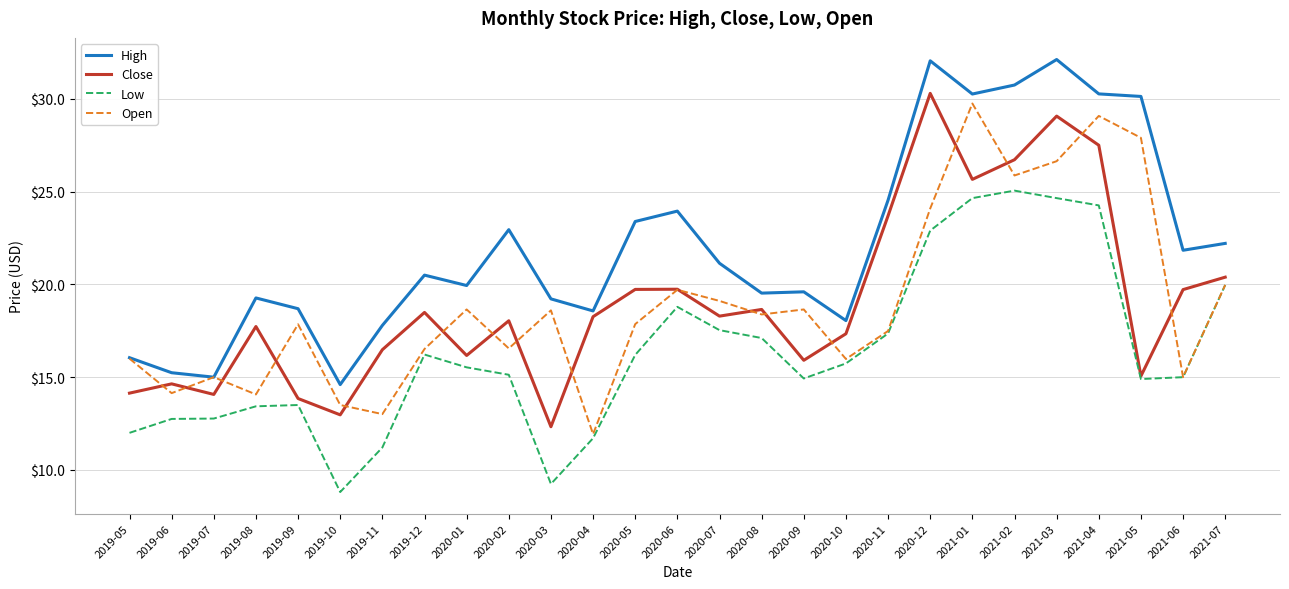

What position from the left is 2021-01?

21